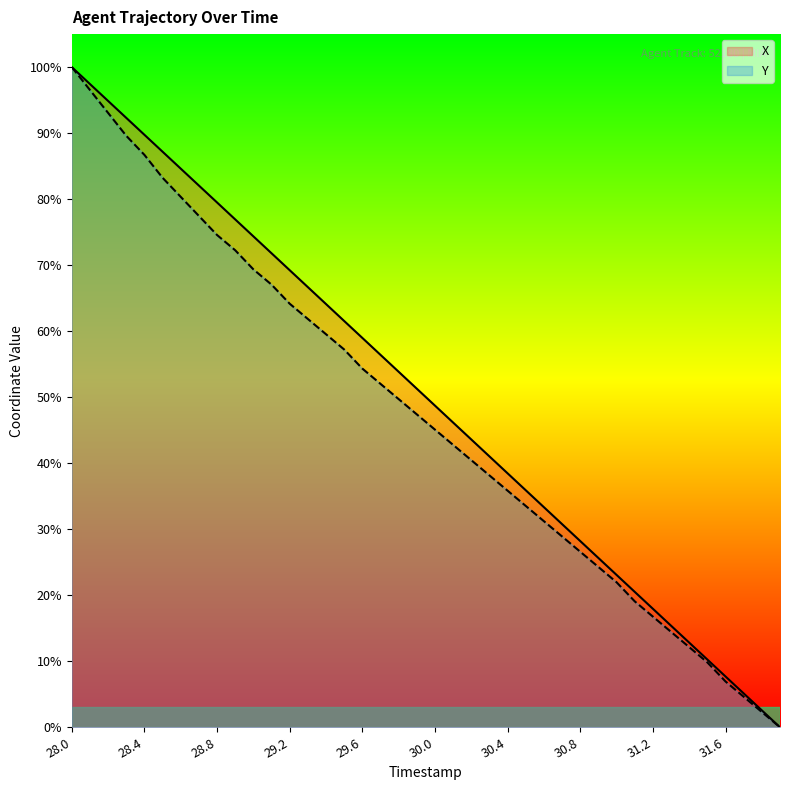

What is the difference between the maximum and minimum values in the X series?

100.0